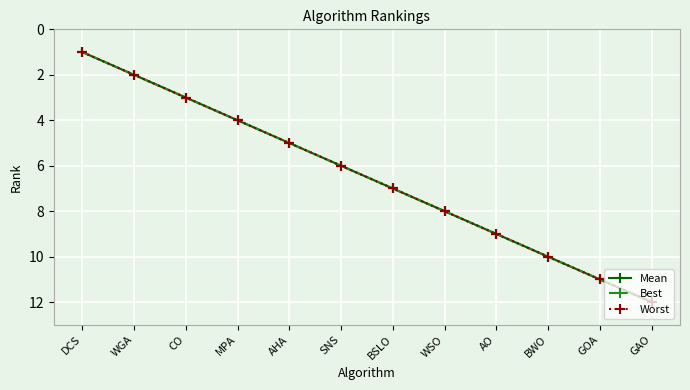

Which series has the largest total across all categories?

Mean